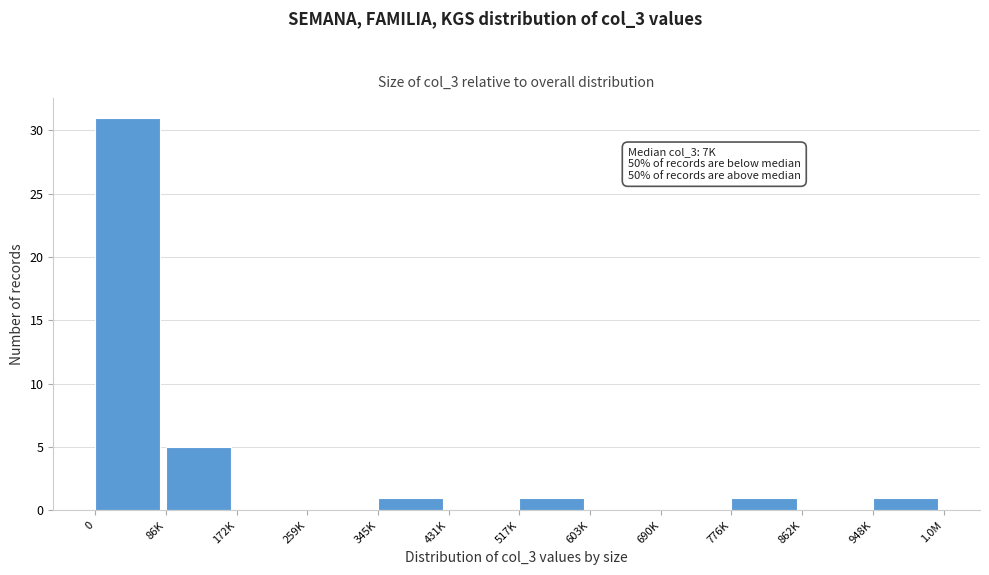

Reading right to left, extract all data points from this chart.

948K=1	862K=0	776K=1	690K=0	603K=0	517K=1	431K=0	345K=1	259K=0	172K=0	86K=5	0=31